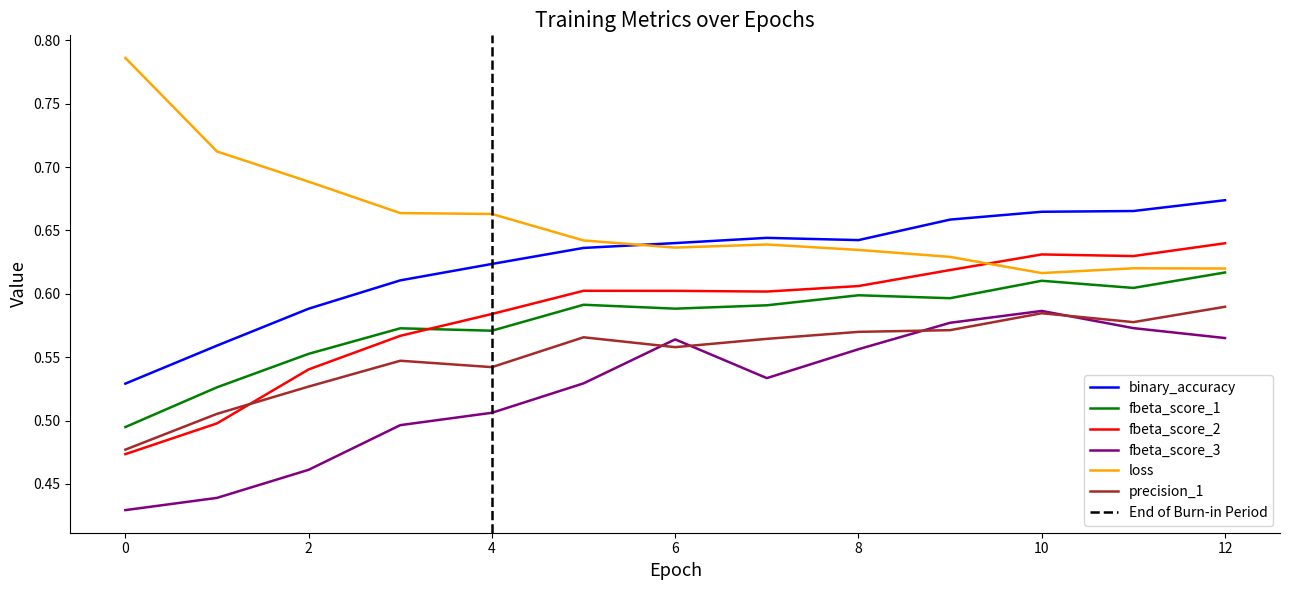

At 8, list the series in order from largest to smallest.

binary_accuracy, loss, fbeta_score_2, fbeta_score_1, precision_1, fbeta_score_3